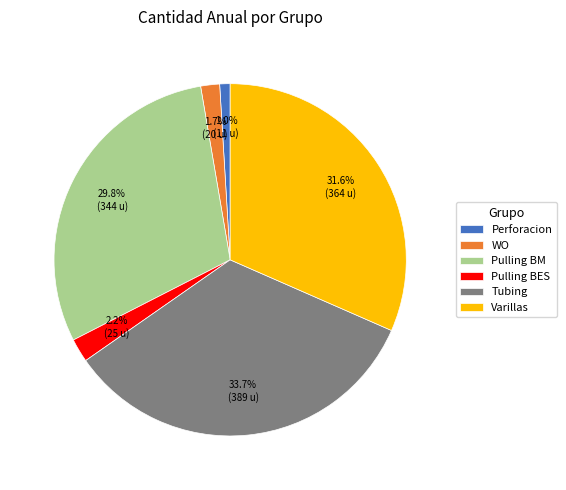

Count the number of slices in the pie.

6